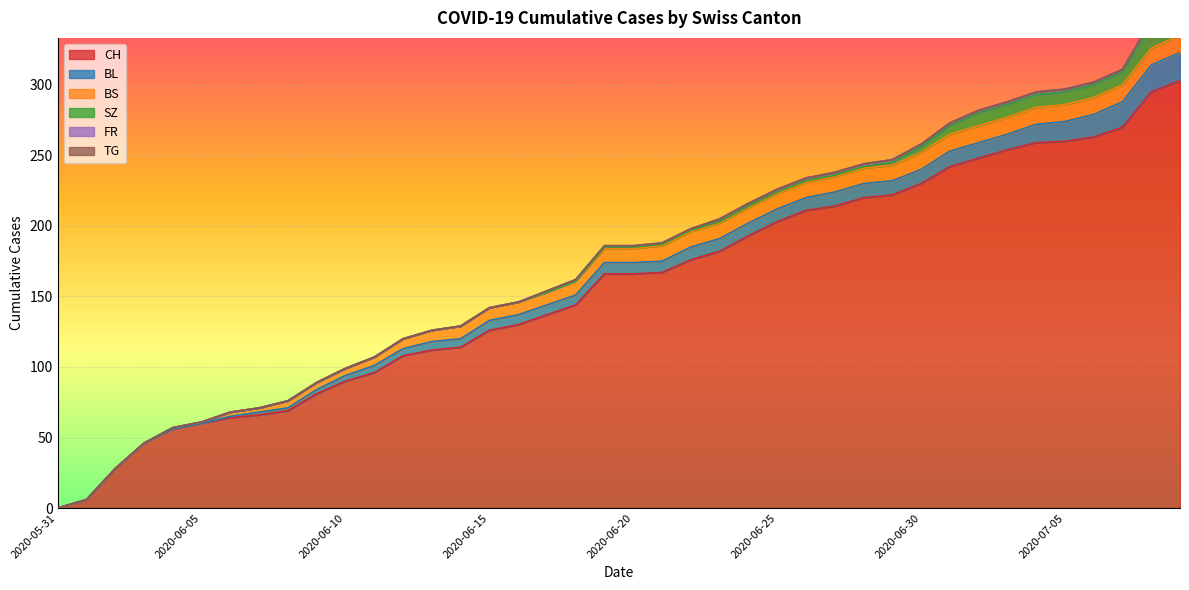

What is the spread (max minus min) of values at 2020-06-02?

28